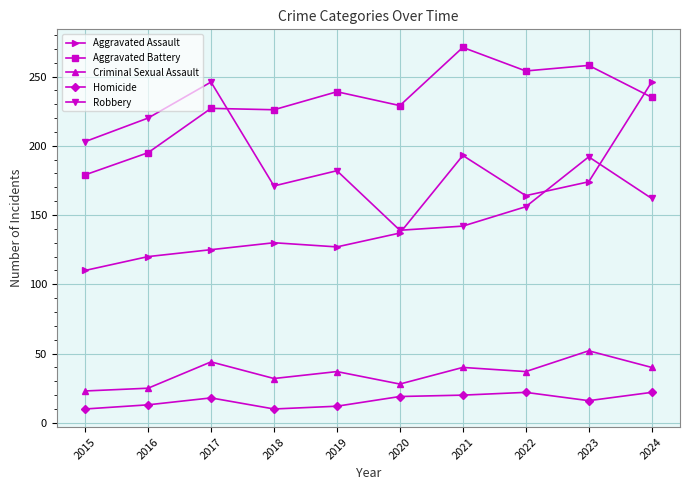

Is it true that Criminal Sexual Assault equals 23 at 2019?

False